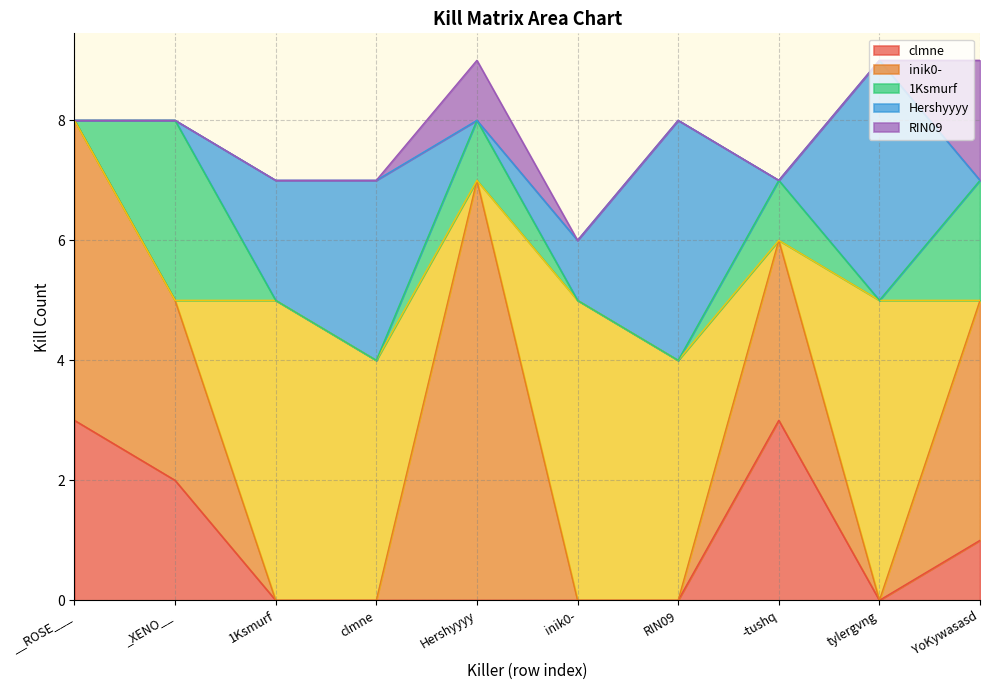

True or false: clmne has a value of 0 at Hershyyyy.

True